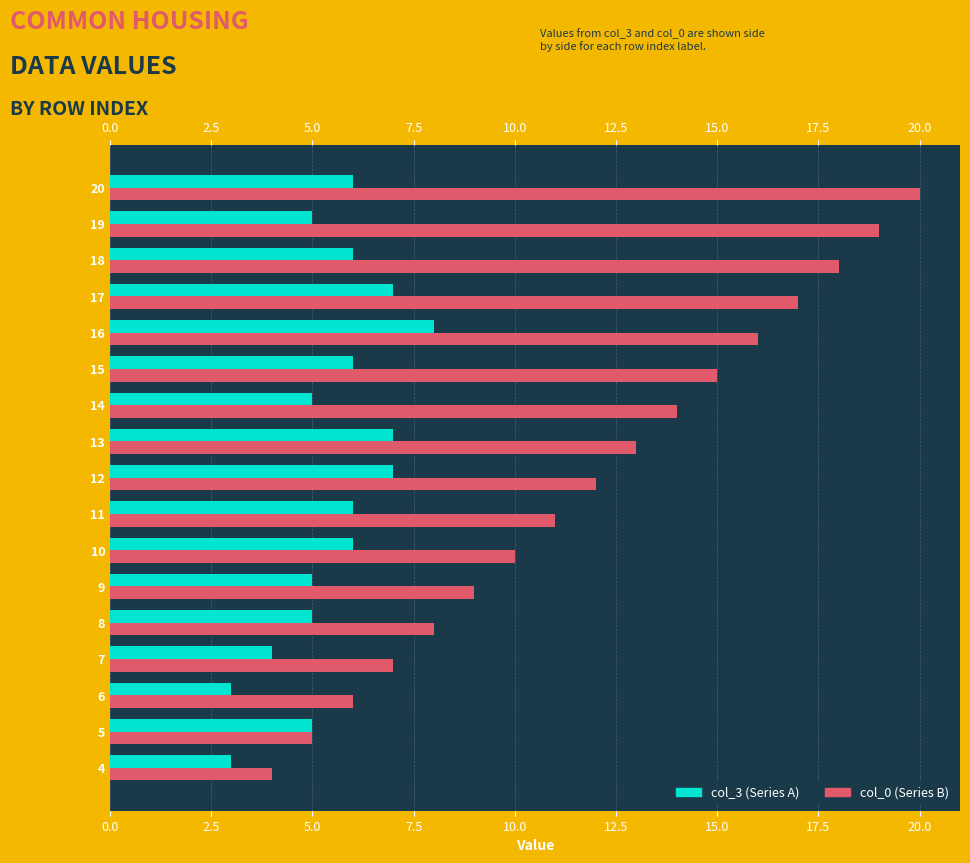

Count the col_3 (Series A) values in the range 5 to 6.

10